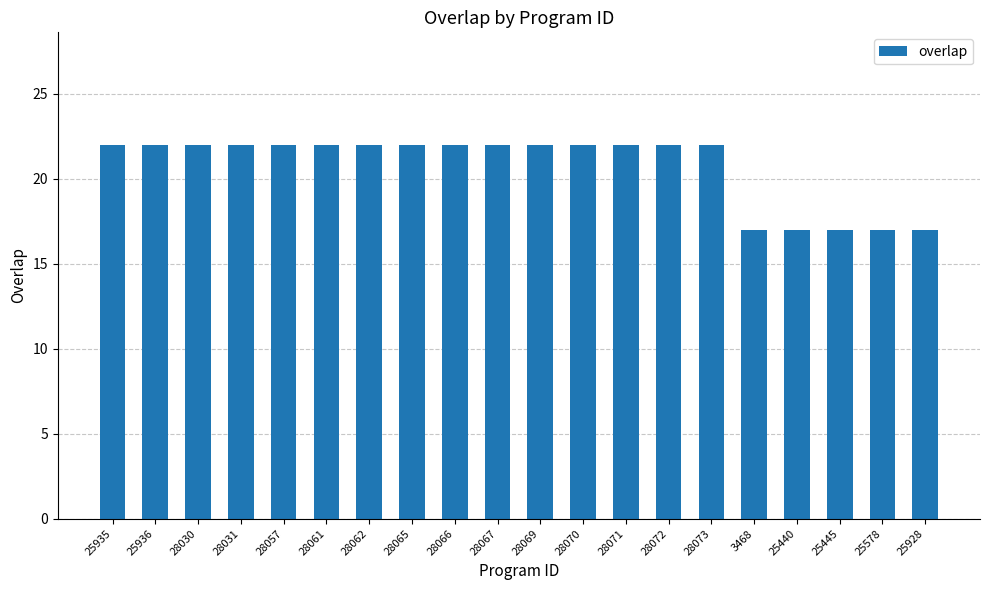

True or false: the data shows 17 at 25578.

True